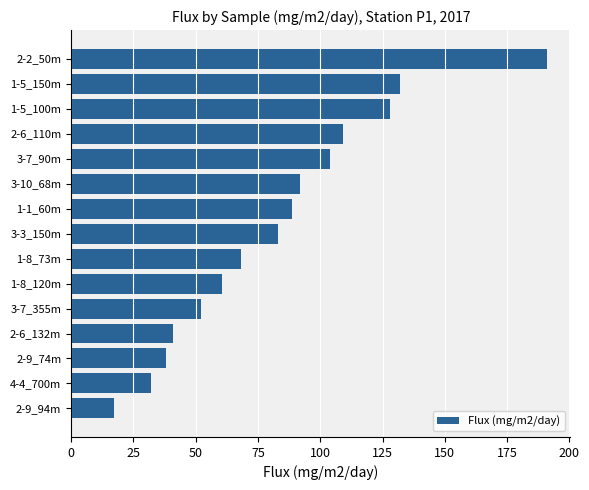

How many distinct data groups are displayed?

1